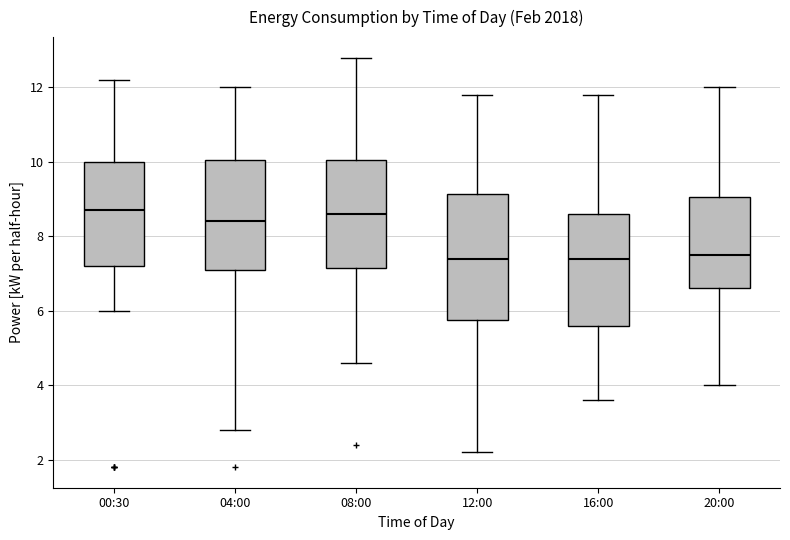

Reading left to right, transcribe this box plot: for each box, give where its median line is, the range the box spans, and where its two whiskers end, as read against the y-axis. The values are not printed on the chart, so give them approximately, as read against the axis.

00:30: median 8.8, box 7.2 to 10.0, whiskers 6.0 to 12.2
04:00: median 8.4, box 7.2 to 10.0, whiskers 2.8 to 12.0
08:00: median 8.6, box 7.2 to 10.0, whiskers 4.6 to 12.8
12:00: median 7.4, box 5.8 to 9.2, whiskers 2.2 to 11.8
16:00: median 7.4, box 5.6 to 8.6, whiskers 3.6 to 11.8
20:00: median 7.6, box 6.6 to 9.0, whiskers 4.0 to 12.0